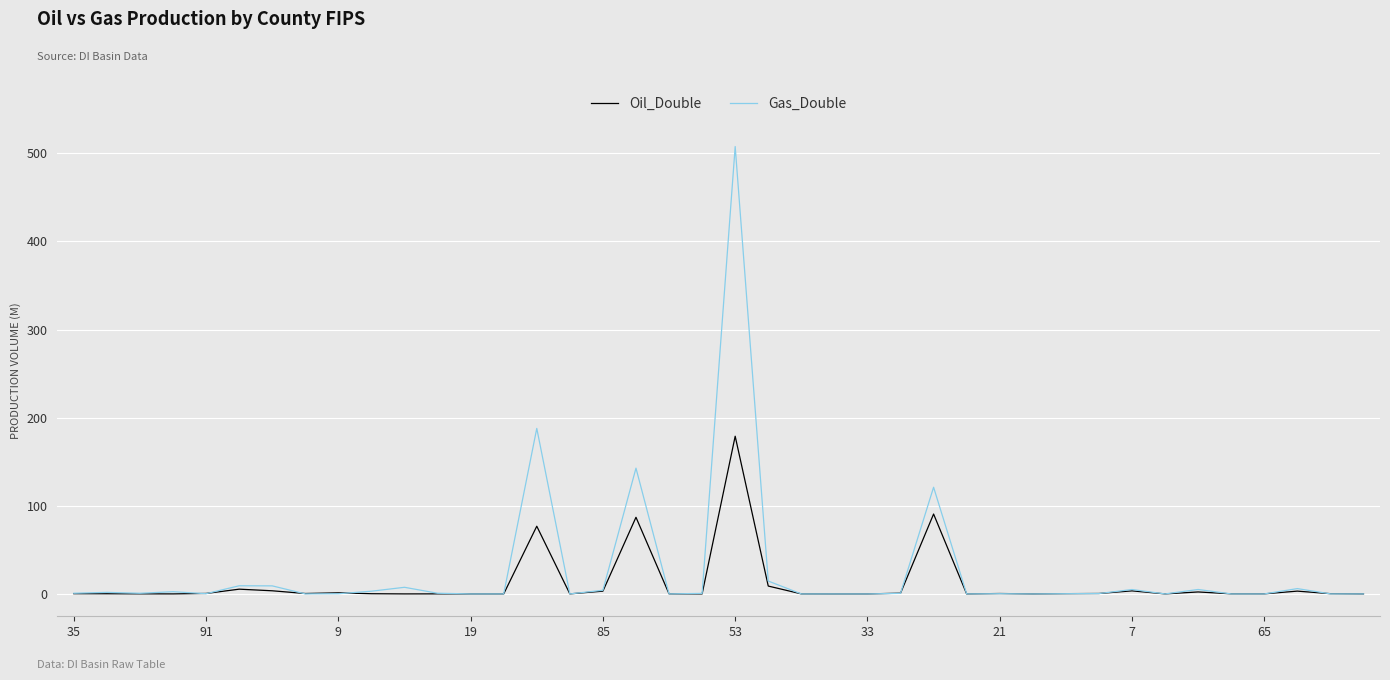

What is the greatest value displayed?

507.7